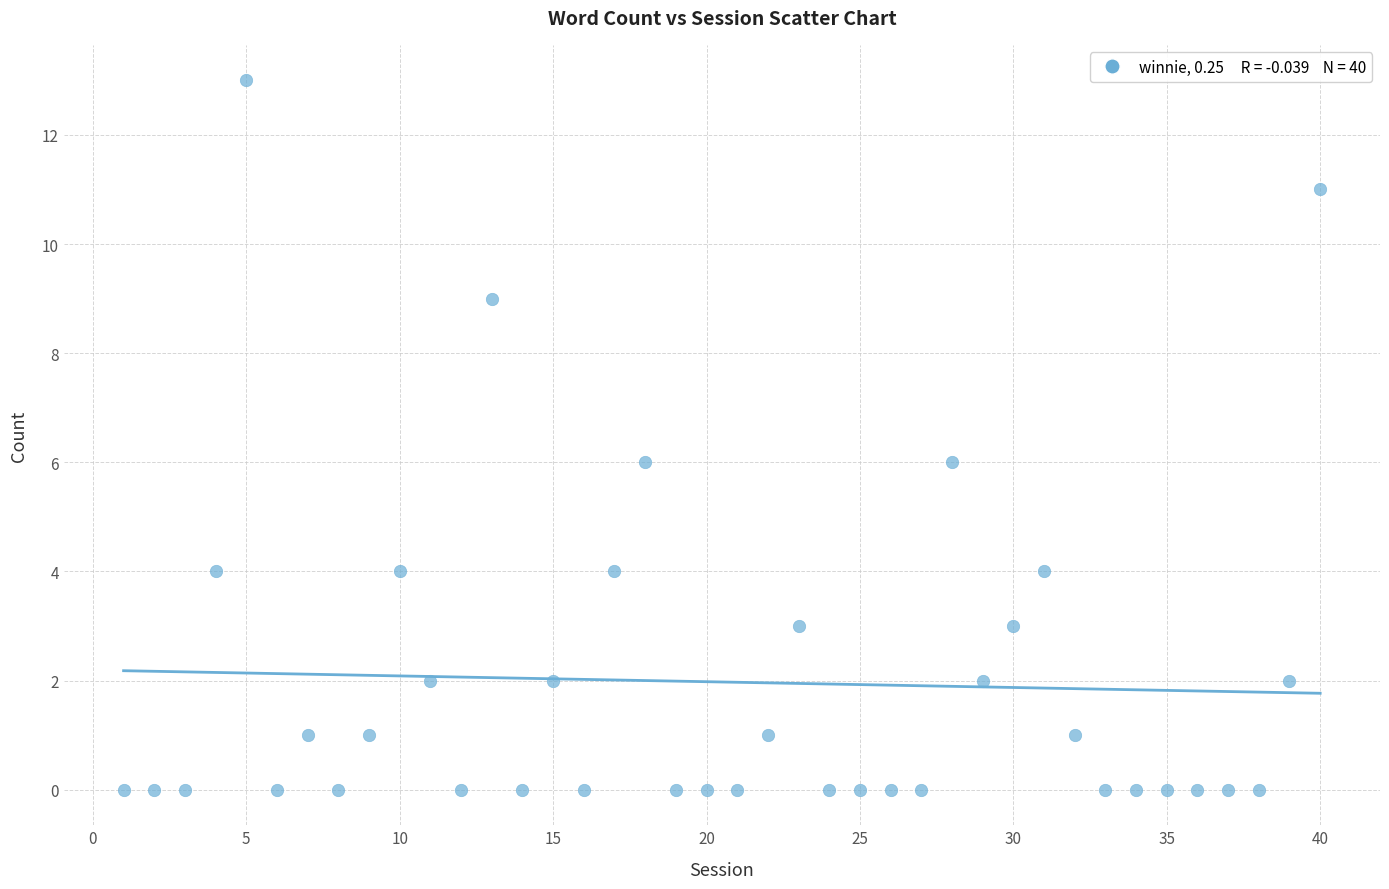

What is the range of X values (max minus min)?

39